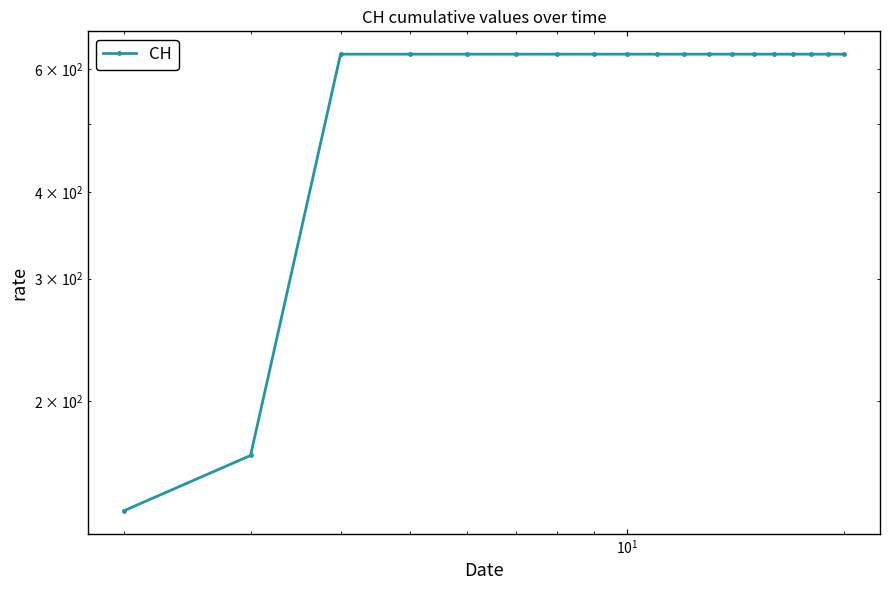

What is the smallest value displayed?

139.0